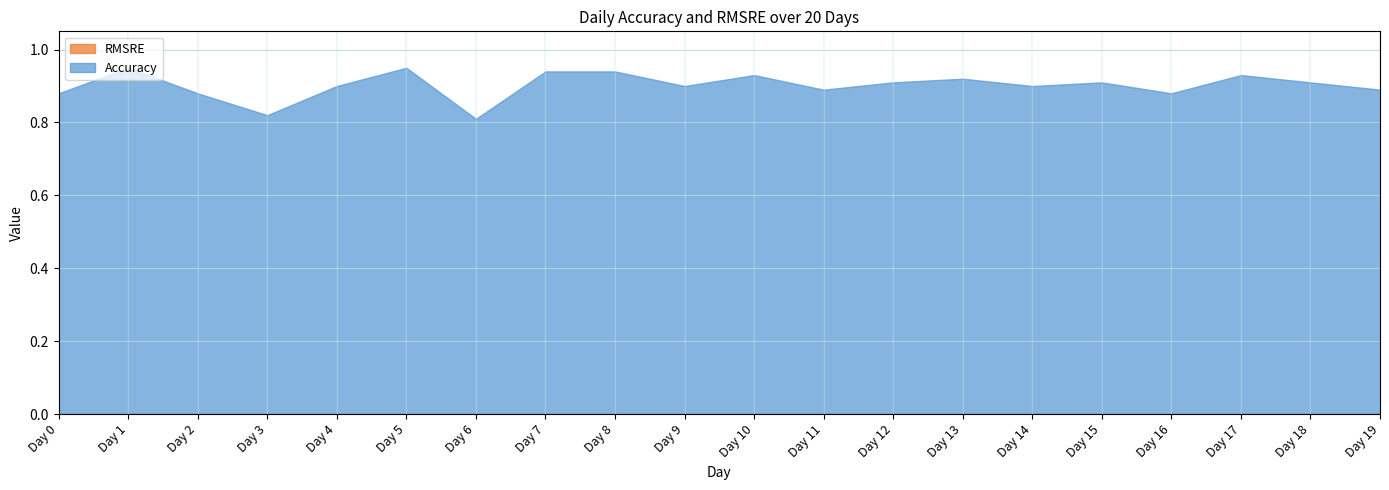

Where is the first local maximum for Accuracy?

Day 1